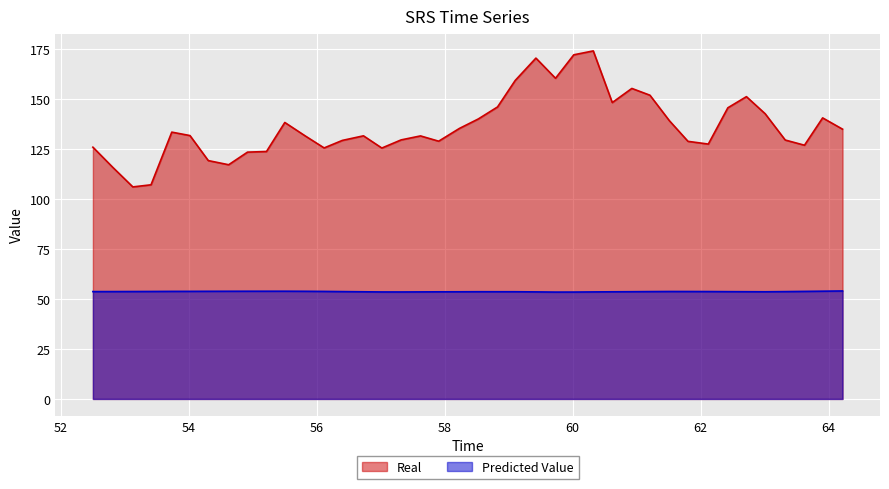

What is the minimum value shown in the chart?

53.5